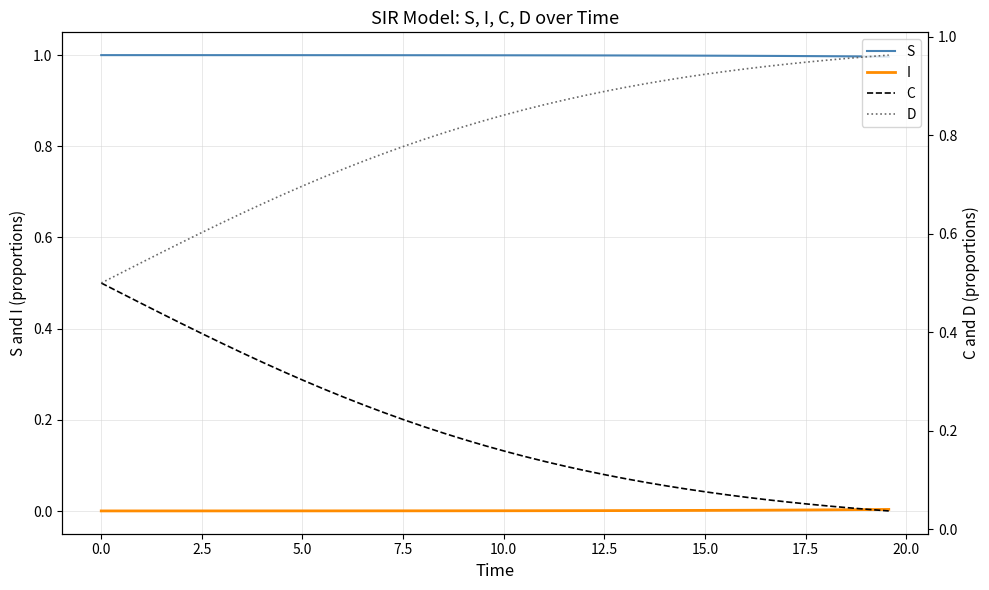

True or false: I and D cross at least once.

False